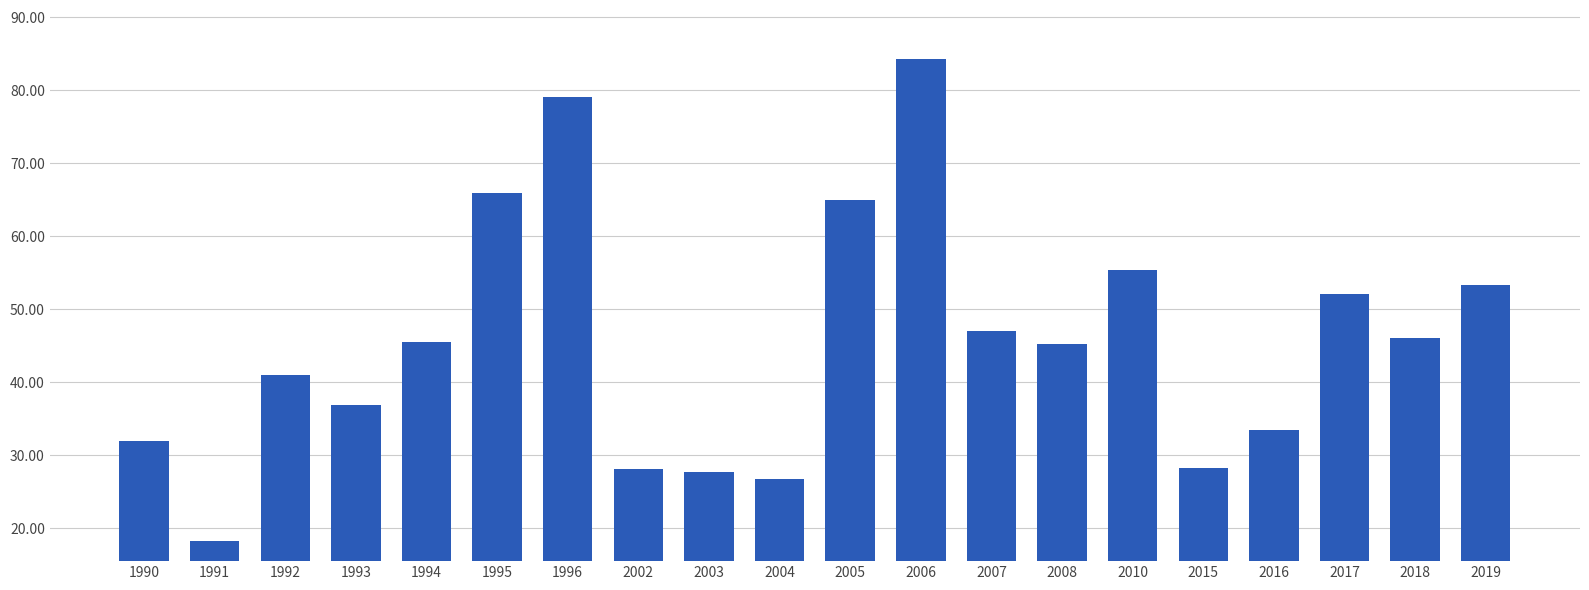

Does the chart contain stacked bars?

No